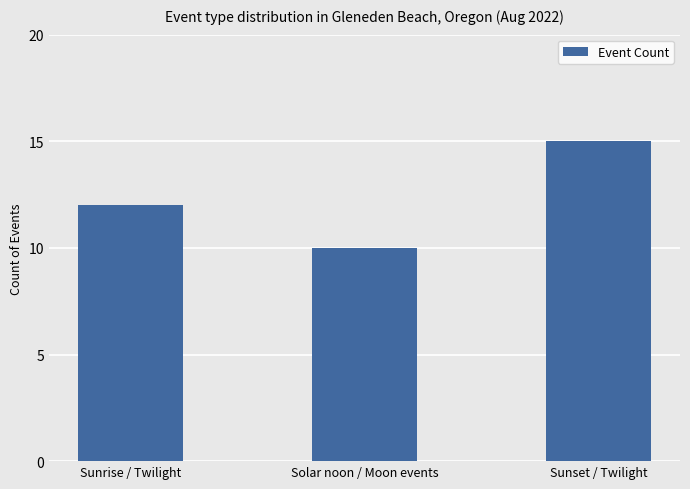

Reading left to right, what are all the values shown in this chart?

12	10	15